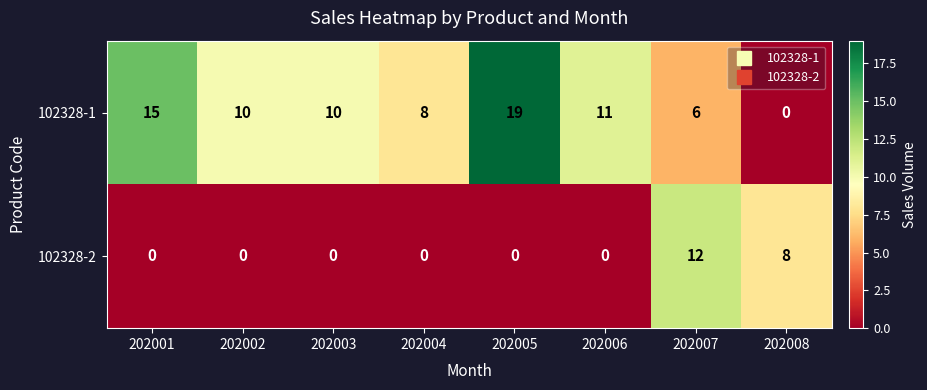

Between 202002 and 202004, which series saw the biggest shift?

102328-1